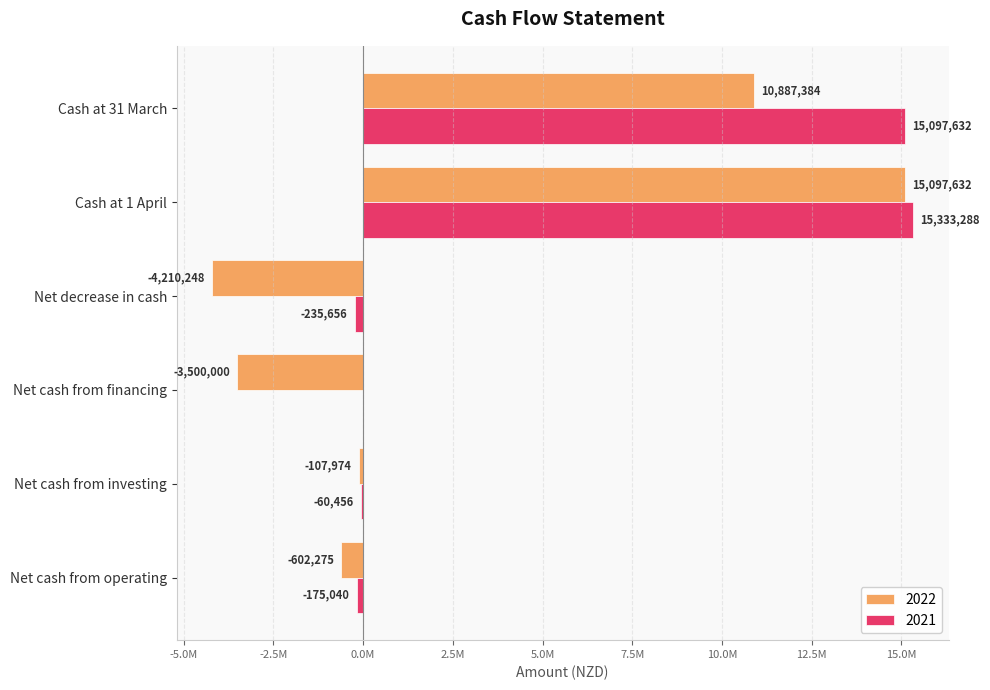

At how many categories does at least one series exceed 5569740?

2